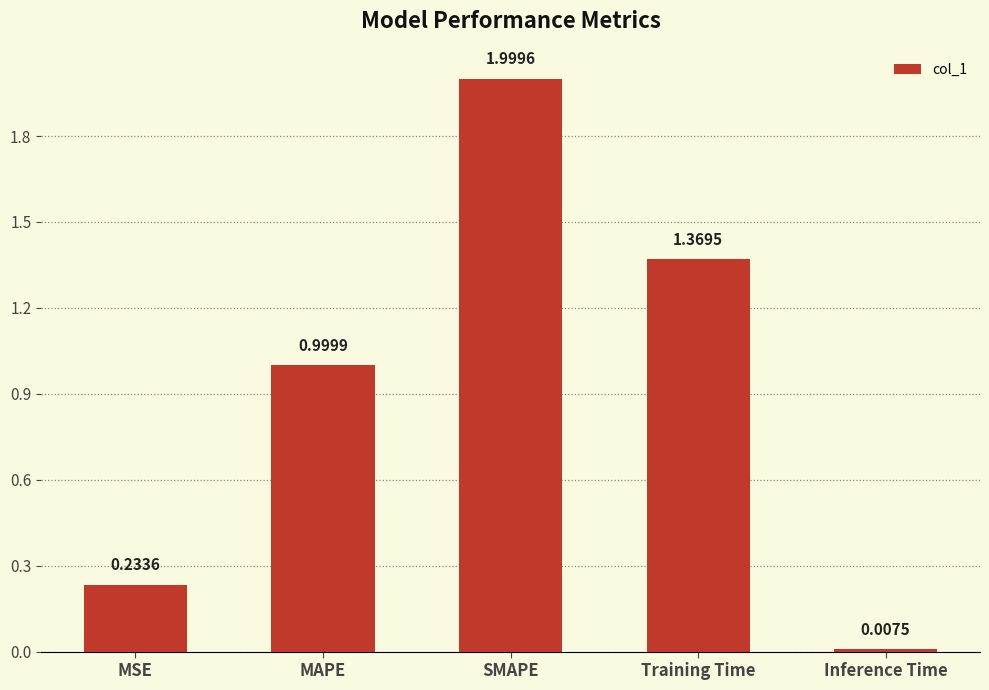

The value at MAPE is 1.0. True or false?

True